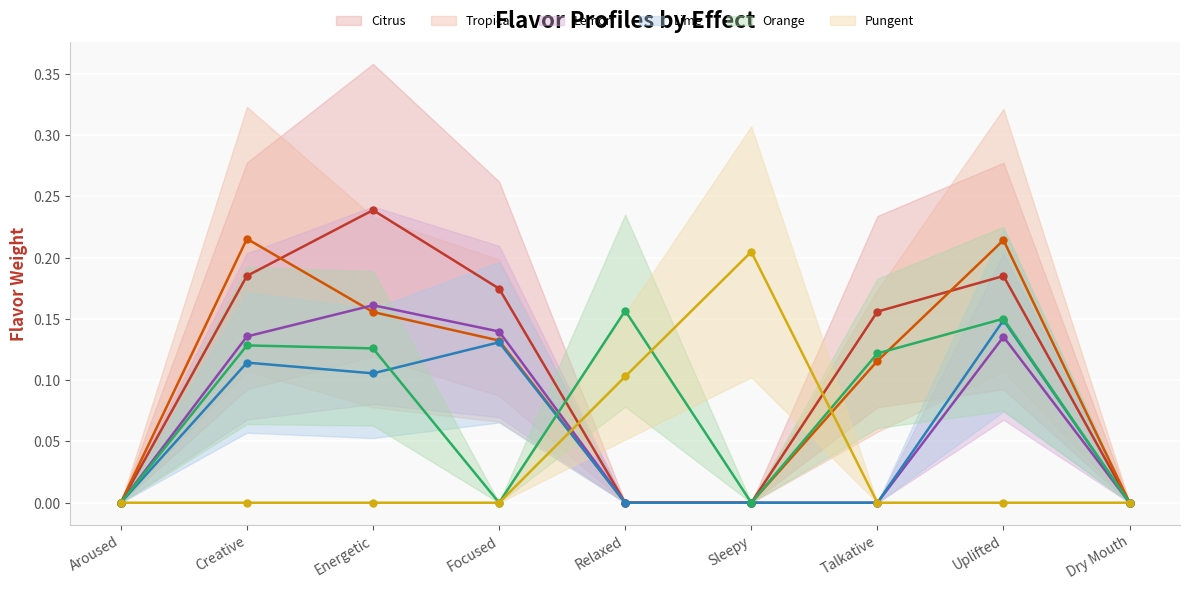

How many data points does each series have?

9